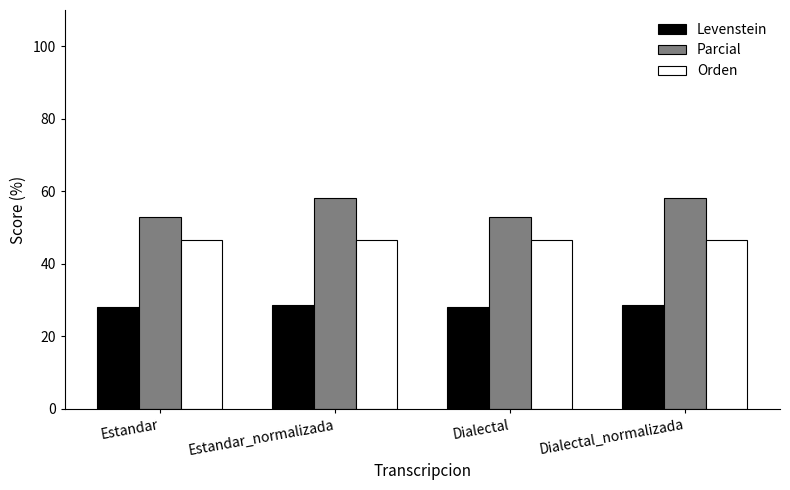

Rank the series at Estandar from highest to lowest value.

Parcial, Orden, Levenstein